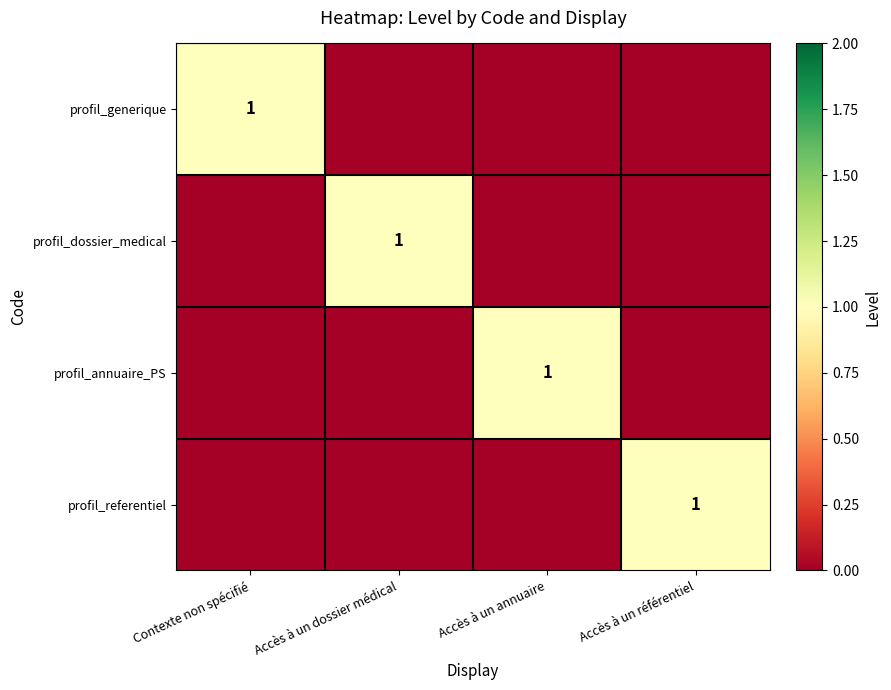

Is it true that profil_referentiel equals 1 at Accès à un référentiel?

True